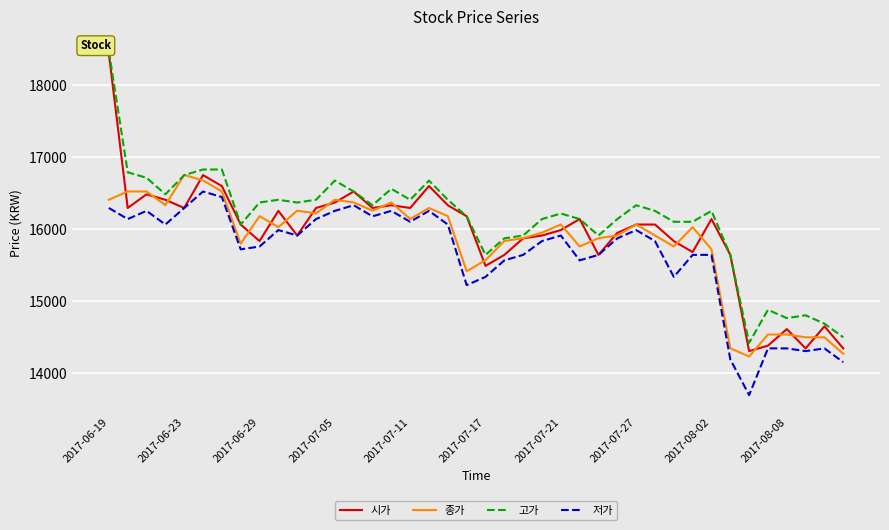

At which label does 시가 reach its peak?

2017-06-19